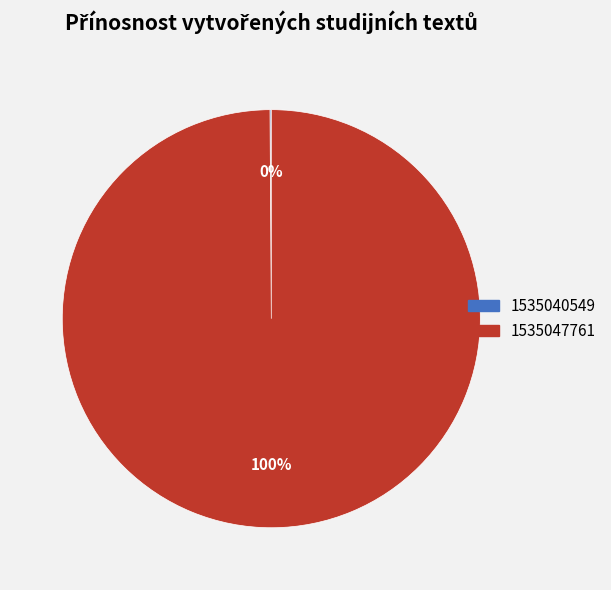

To the nearest percent, what is the difference between the largest and smallest slice percentages?

100%